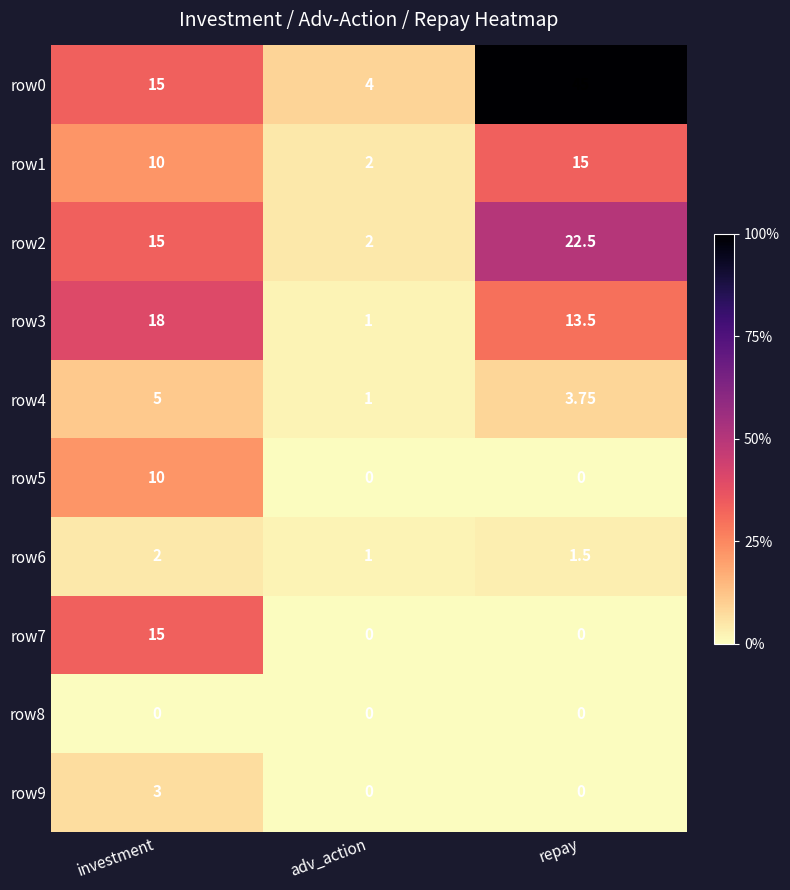

List the labels in order of row4 value, smallest first.

adv_action, repay, investment